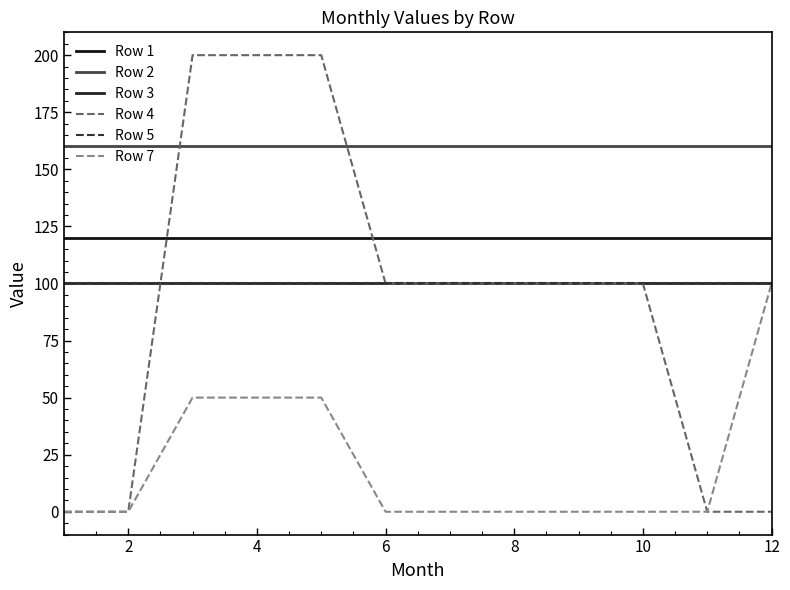

What is the value of the Row 5 point at the 1st from the left?

100